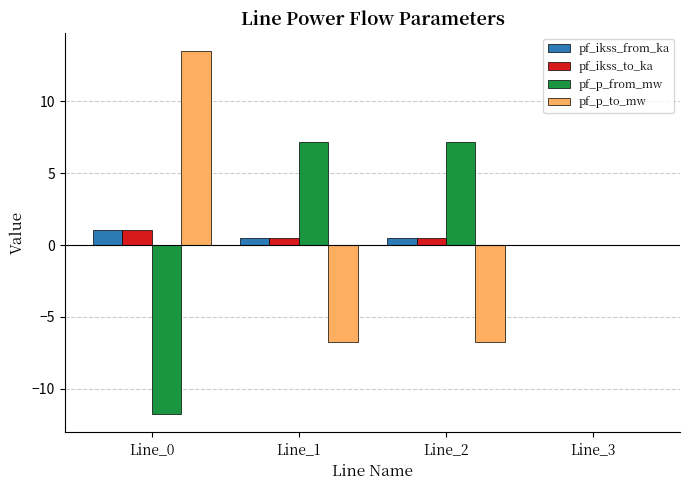

Count the number of data series in this chart.

4